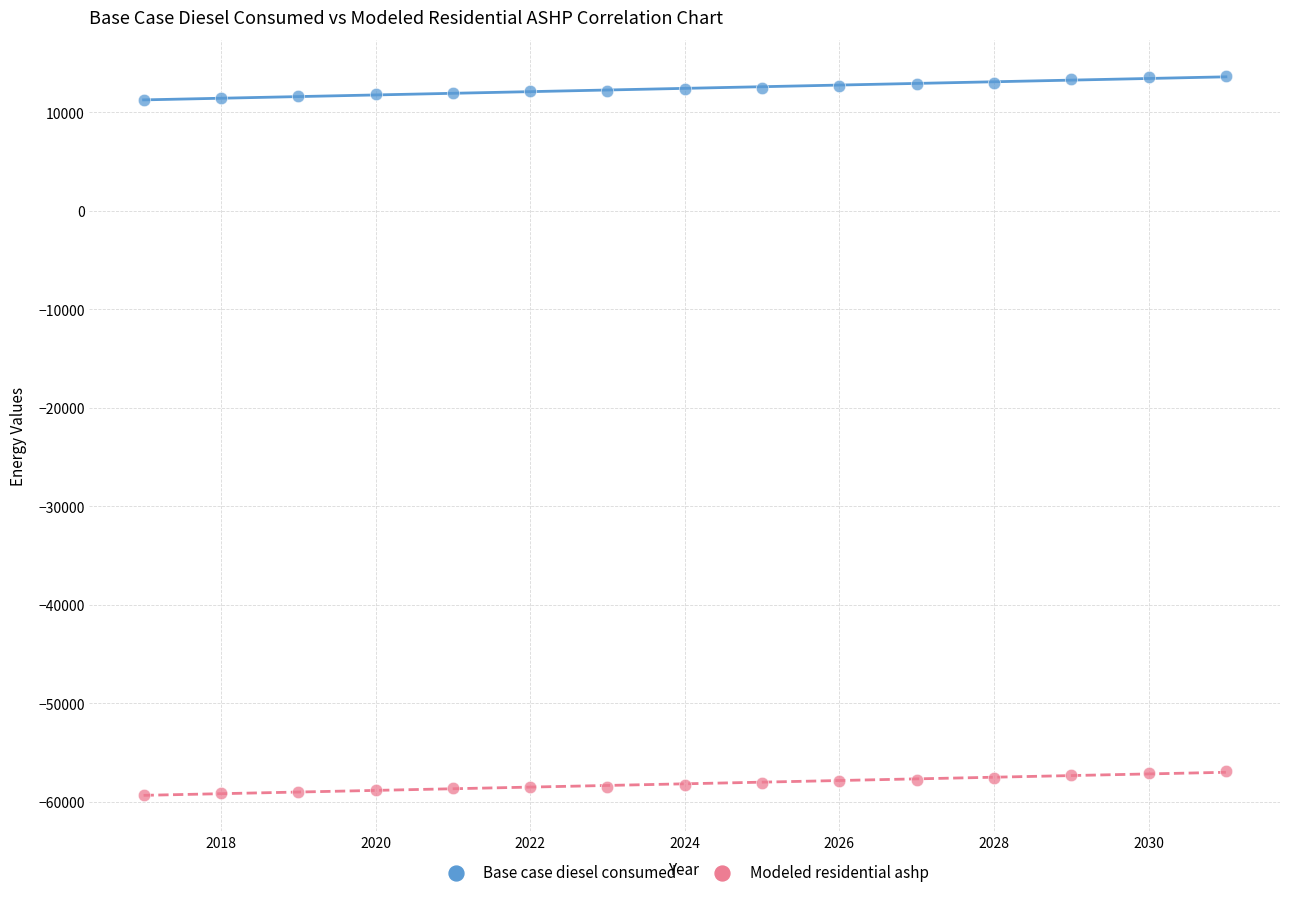

Across all data points, what is the range of X values (max minus min)?

14.0